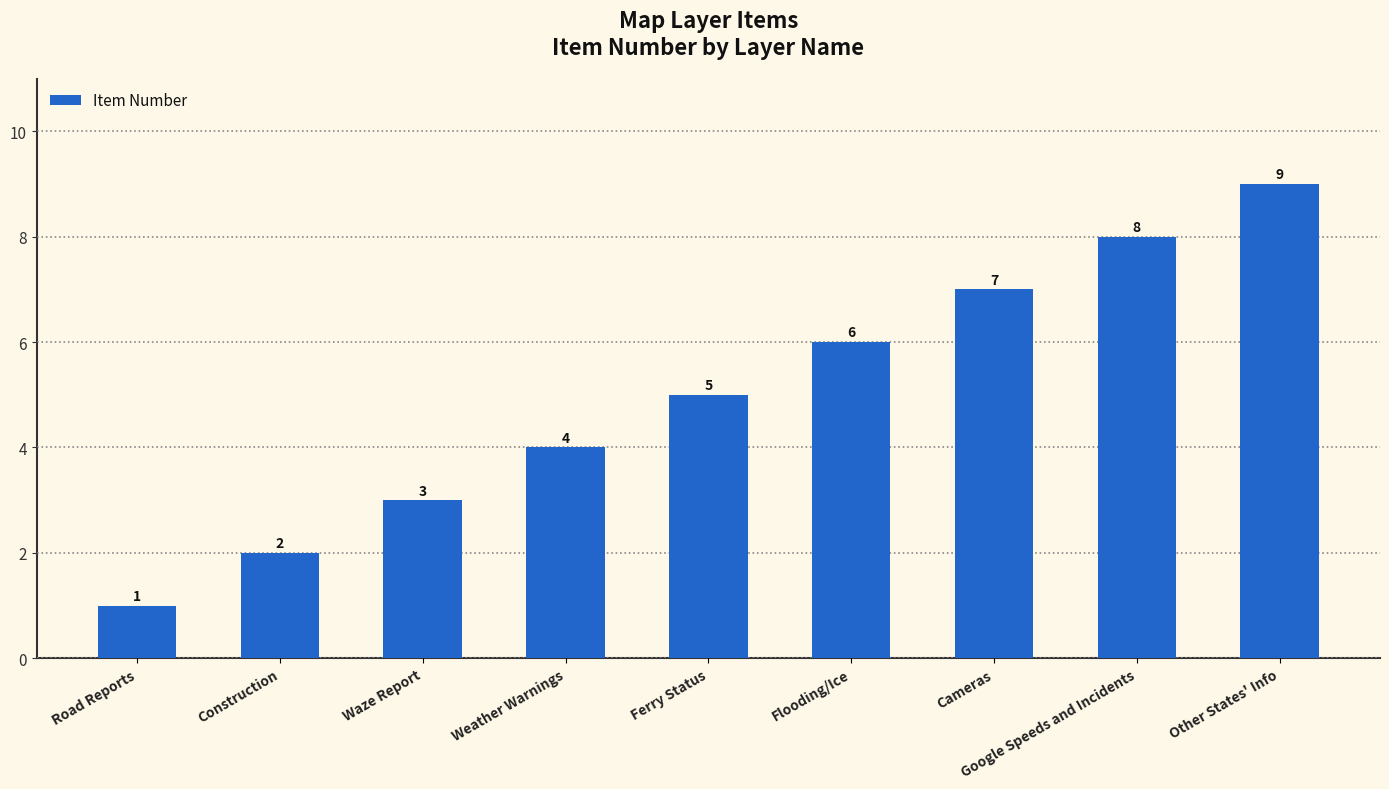

How many data points are less than 5?

4